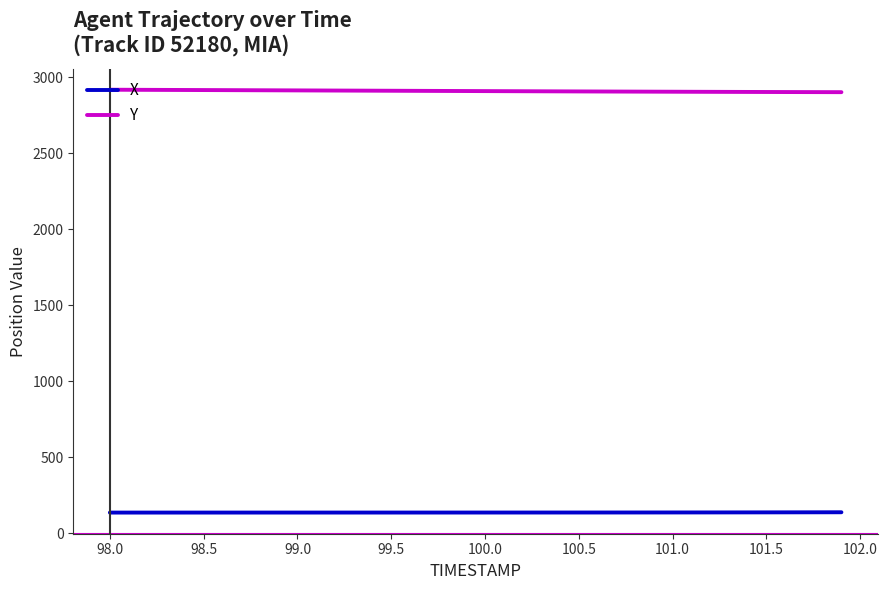

List the series in order of their overall mean, highest first.

Y, X